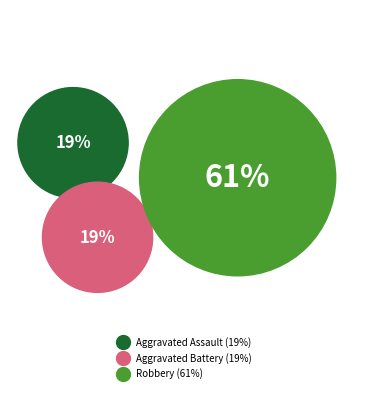

Is it true that Aggravated Battery is 7% of the pie?

False